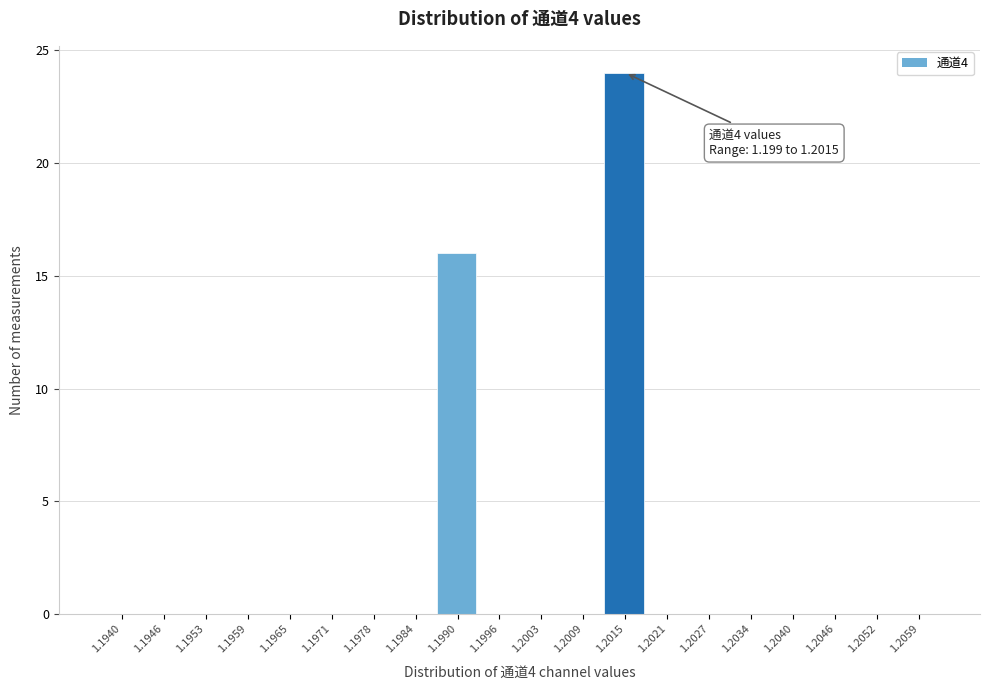

Reading left to right, extract all data points from this chart.

1.1940=0	1.1946=0	1.1953=0	1.1959=0	1.1965=0	1.1971=0	1.1978=0	1.1984=0	1.1990=16	1.1996=0	1.2003=0	1.2009=0	1.2015=24	1.2021=0	1.2027=0	1.2034=0	1.2040=0	1.2046=0	1.2052=0	1.2059=0